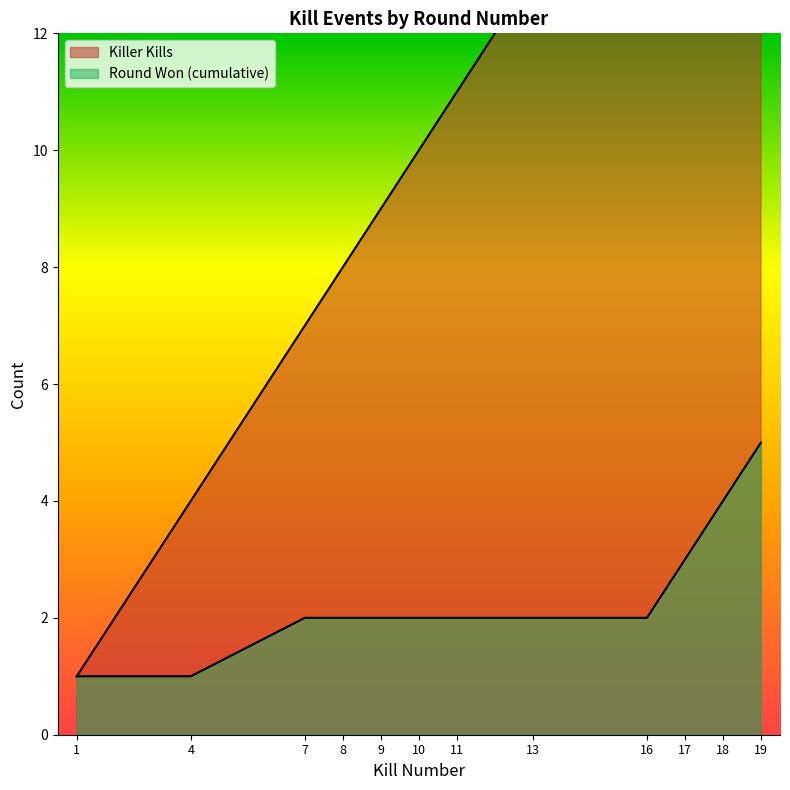

True or false: Round Won (cumulative) has a value of 1 at 1.

True